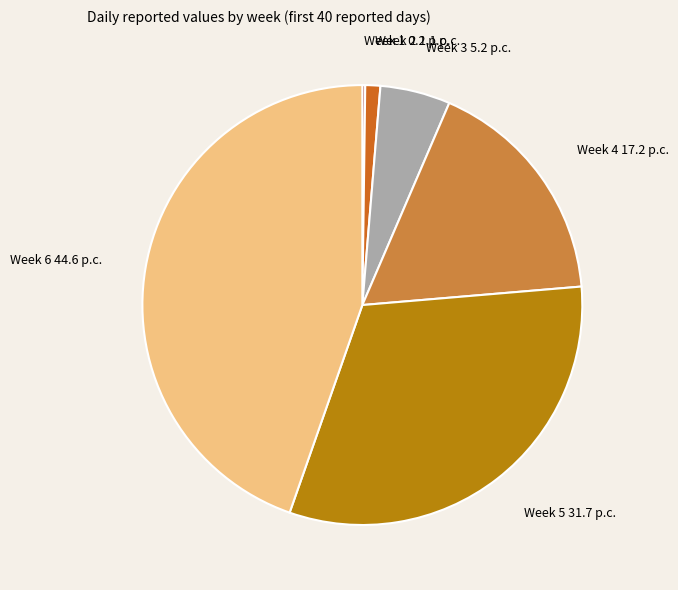

What is the ratio of the value at Week 6 to the value at Week 5?

1.4